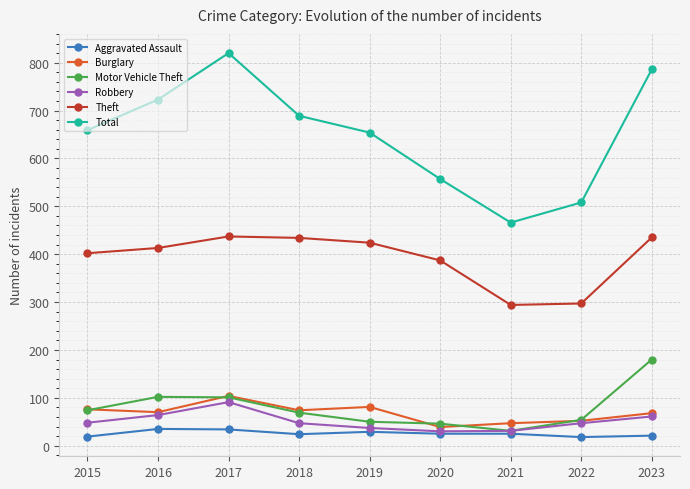

Between 2019 and 2022, which series saw the biggest shift?

Total